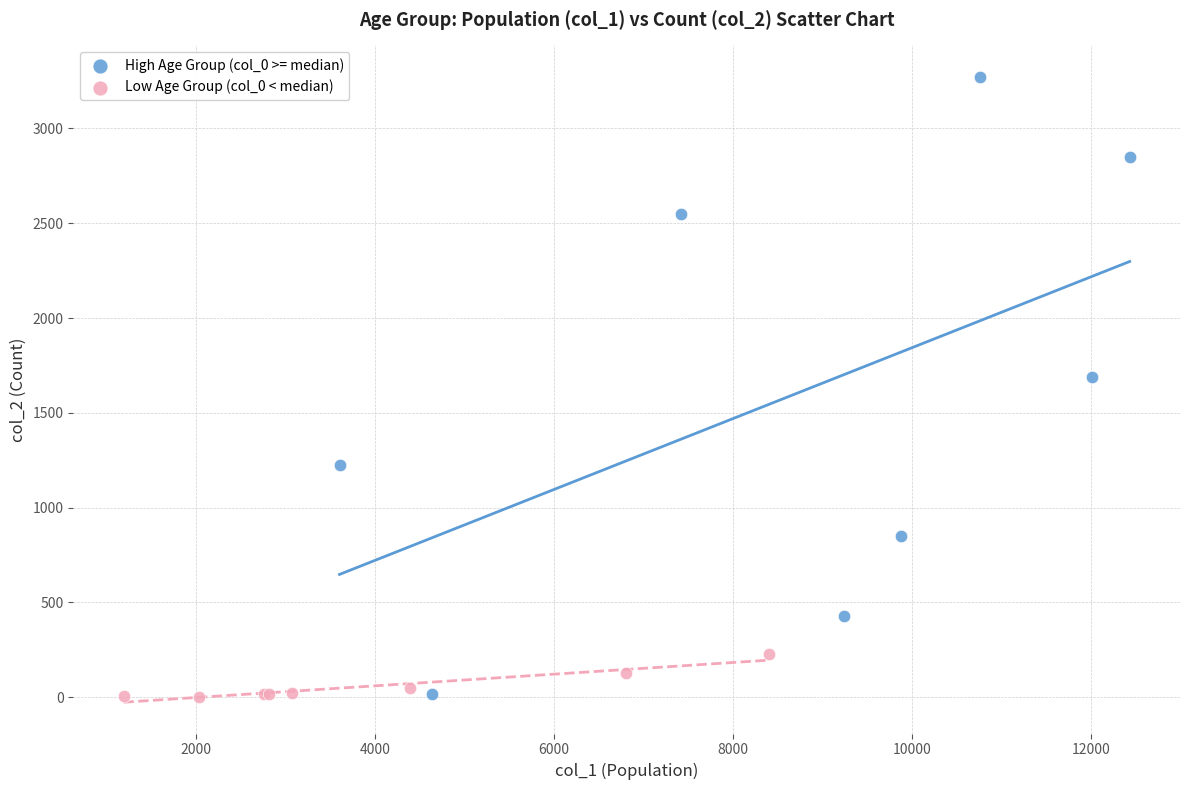

Which series reaches the maximum Y coordinate?

High Age Group (col_0 >= median)